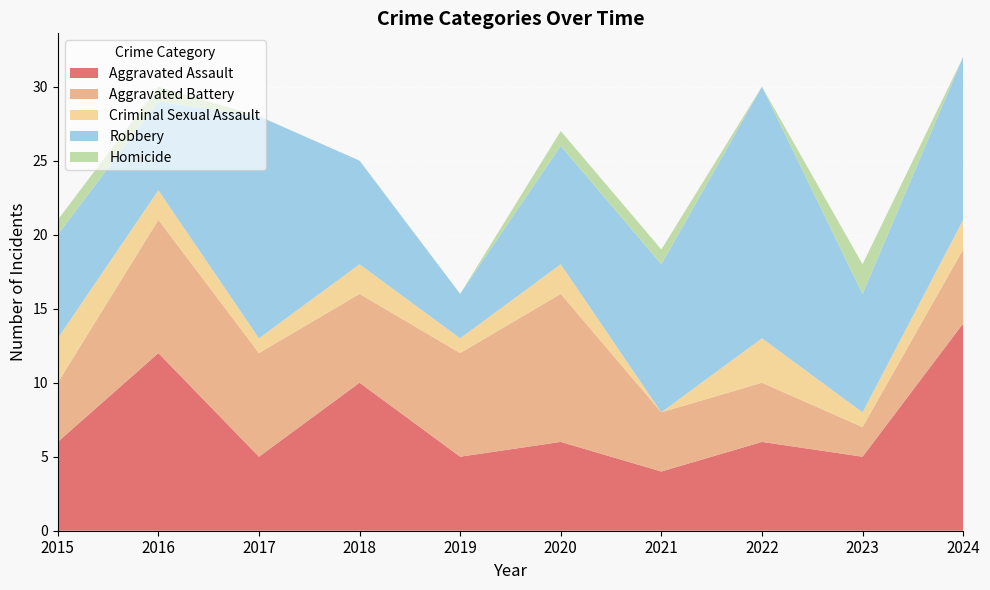

Reading left to right, what are all the values shown in this chart?

Aggravated Assault: 6	12	5	10	5	6	4	6	5	14
Aggravated Battery: 4	9	7	6	7	10	4	4	2	5
Criminal Sexual Assault: 3	2	1	2	1	2	0	3	1	2
Robbery: 7	6	15	7	3	8	10	17	8	11
Homicide: 1	1	0	0	0	1	1	0	2	0